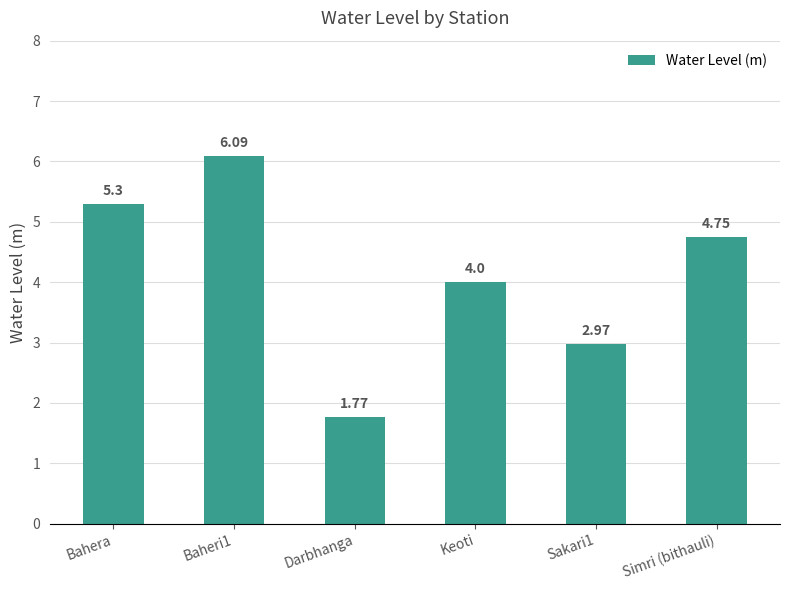

What is the difference between the values at Baheri1 and Bahera?

0.8